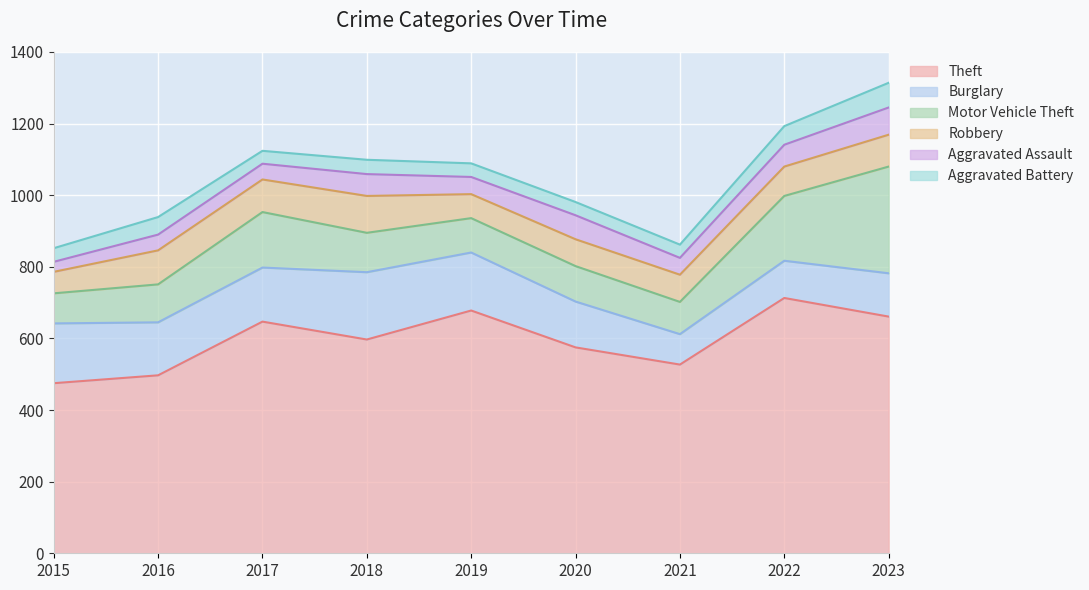

List the series in order of their peak value, highest first.

Theft, Motor Vehicle Theft, Burglary, Robbery, Aggravated Assault, Aggravated Battery